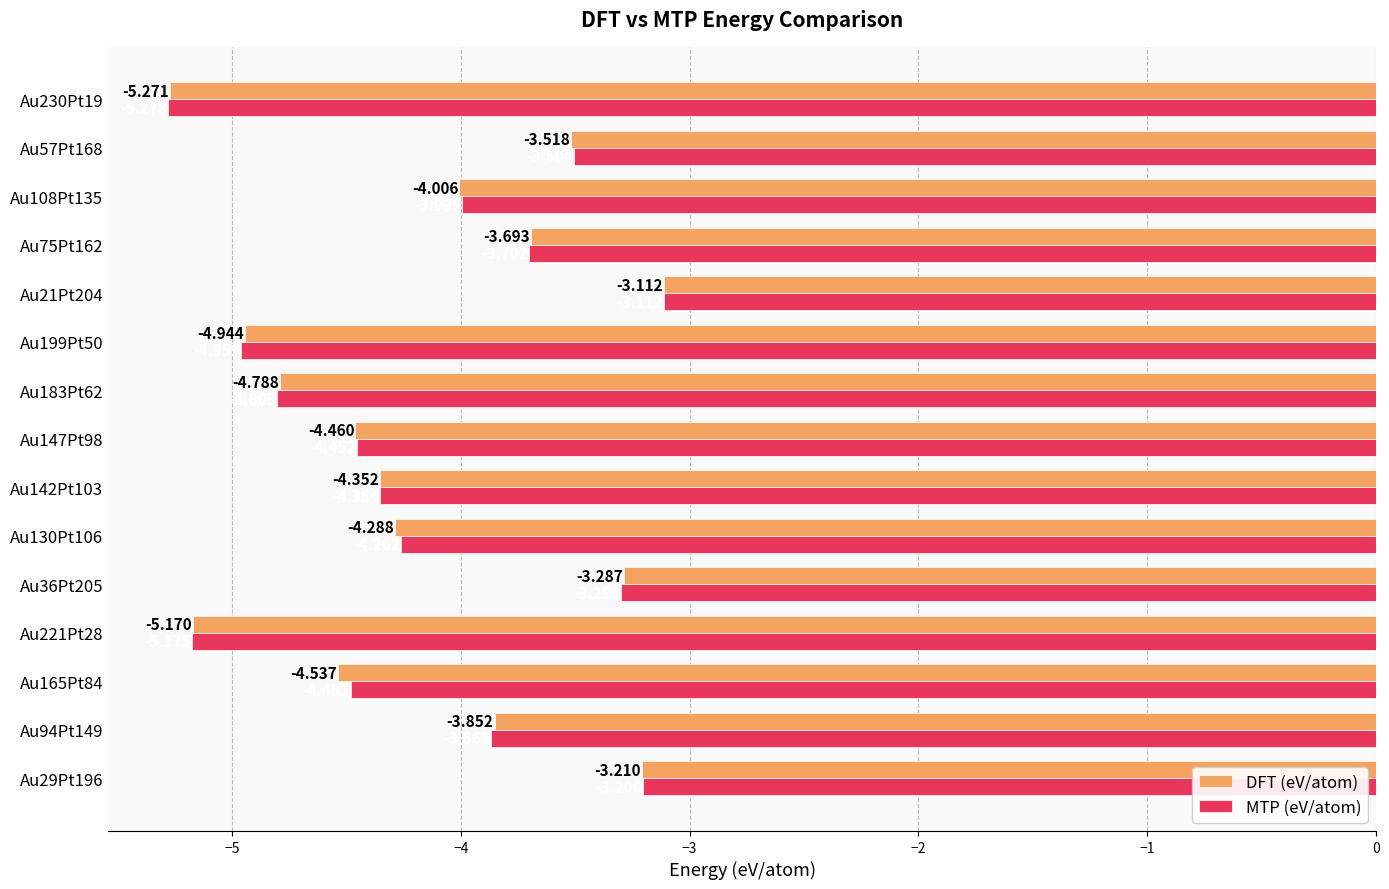

Which label corresponds to the largest value in the chart?

Au21Pt204